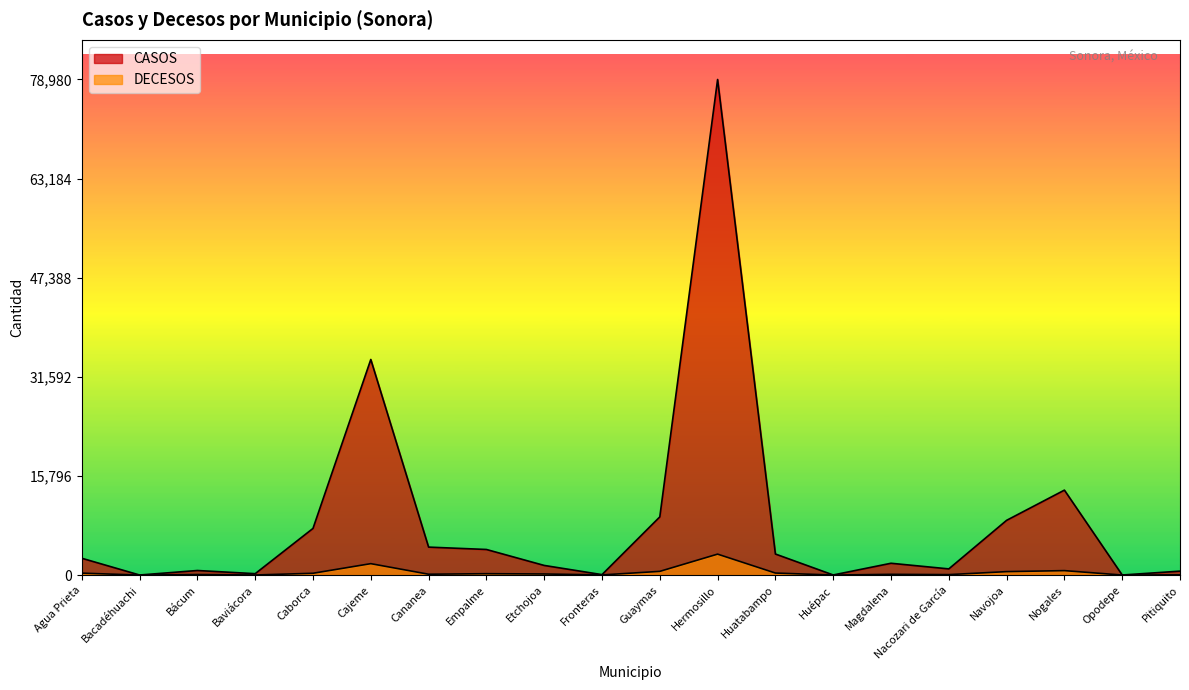

Which series has the widest spread of values?

CASOS